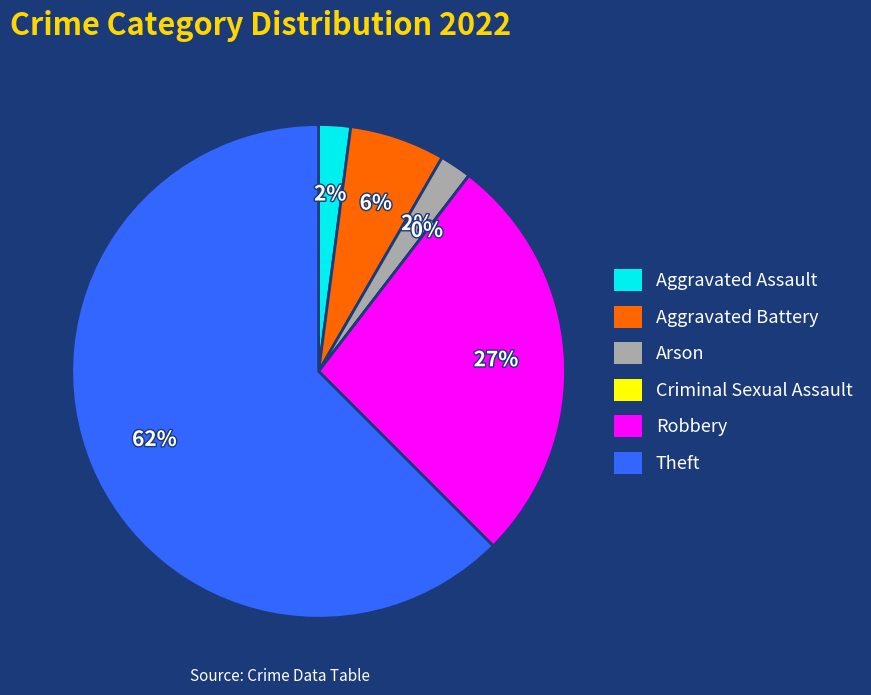

How many slices are in this pie chart?

6